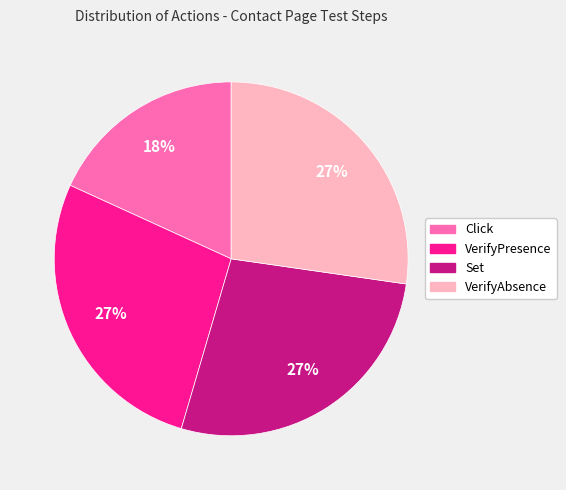

Does any single category account for the majority?

No